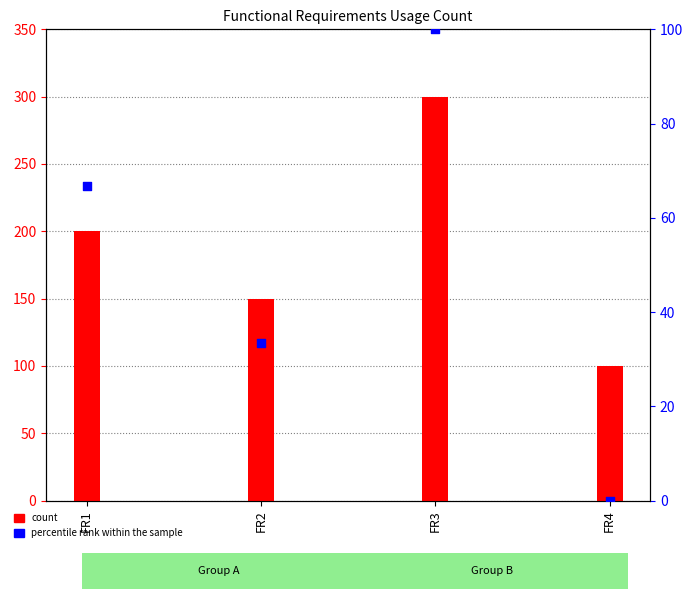

What are all the series names shown in the legend?

count, percentile rank within the sample